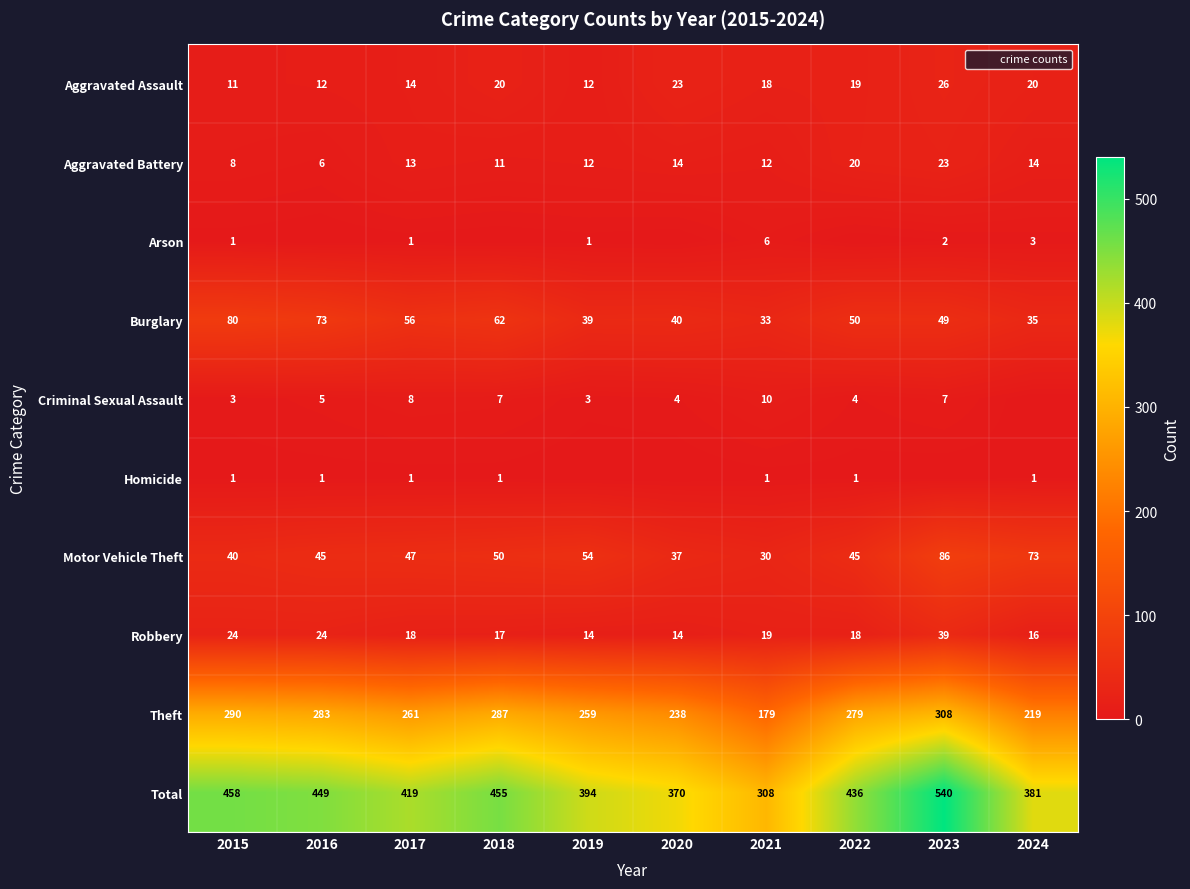

What is the minimum value for Aggravated Battery?

6